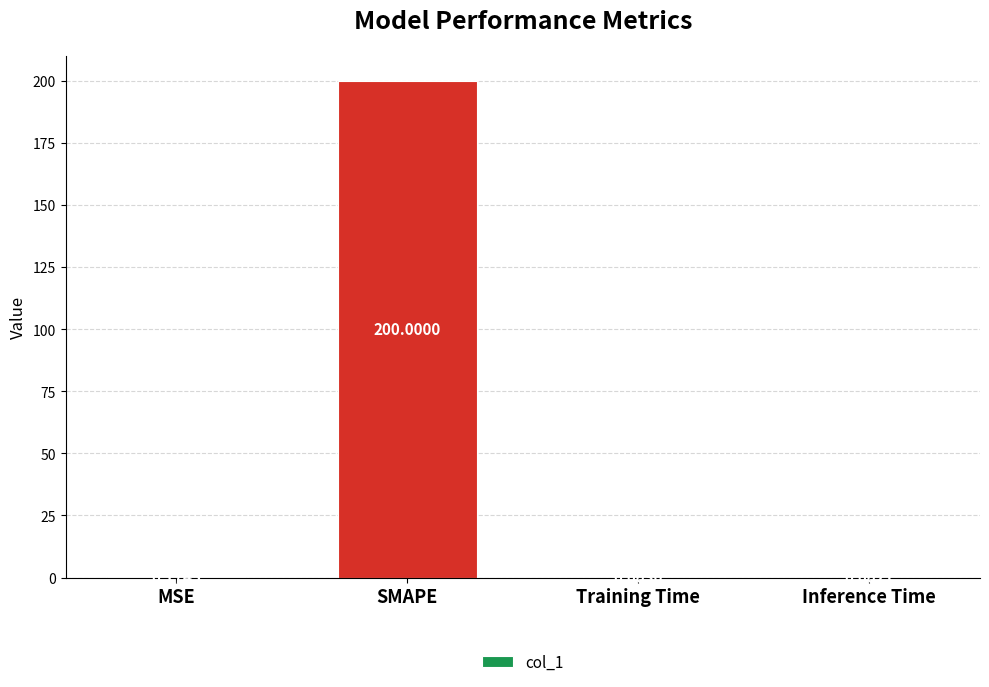

Where is the data nearest to the value 100?

MSE